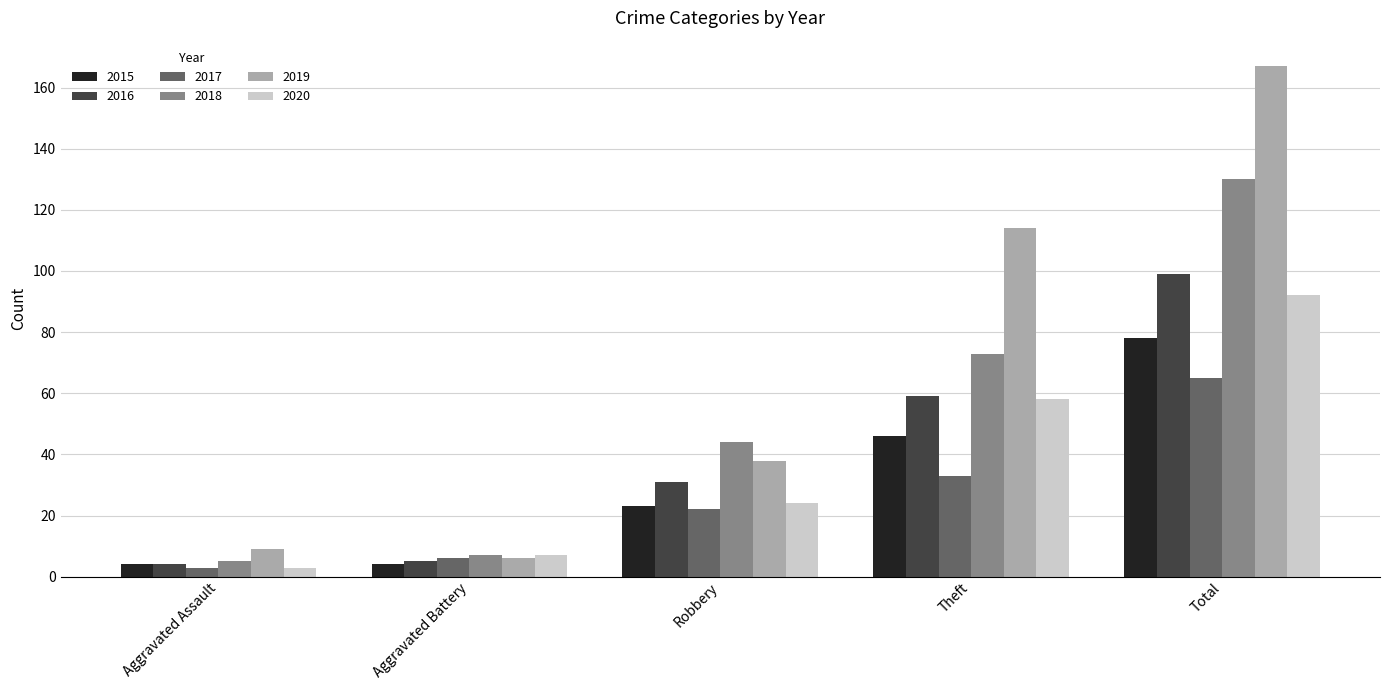

Reading left to right, what are all the values shown in this chart?

2015: 4	4	23	46	78
2016: 4	5	31	59	99
2017: 3	6	22	33	65
2018: 5	7	44	73	130
2019: 9	6	38	114	167
2020: 3	7	24	58	92